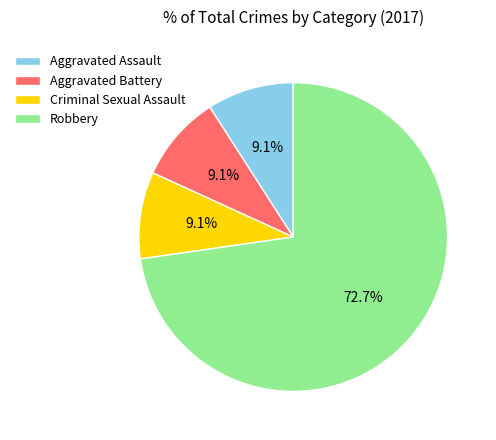

Combined, what portion of the pie is Robbery and Criminal Sexual Assault?

81.8%